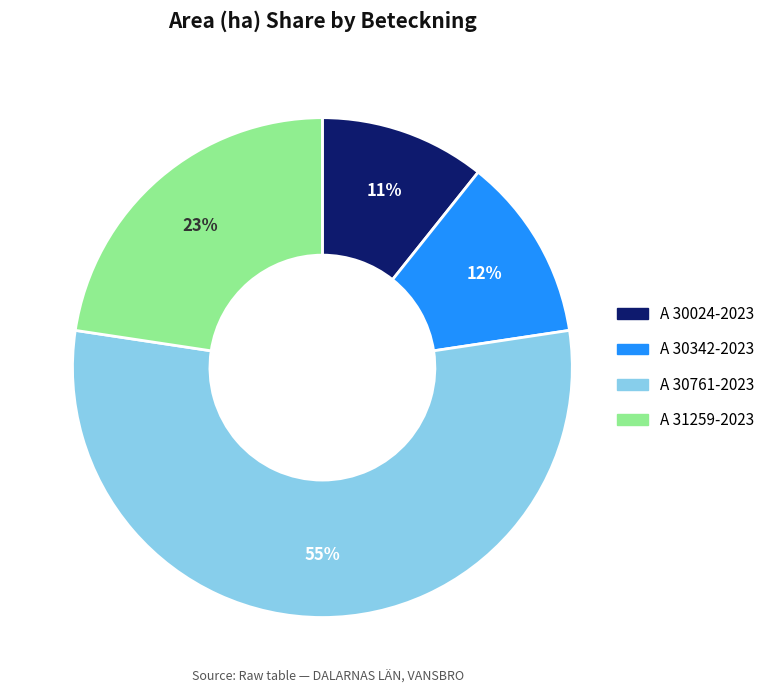

True or false: A 30761-2023 accounts for 55% of the total.

True